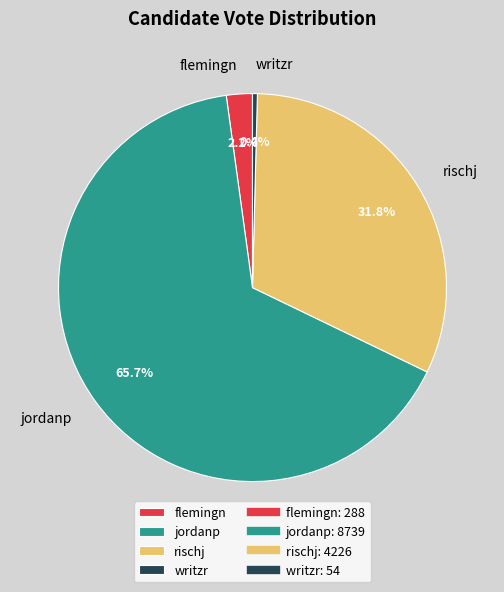

Does any single category account for the majority?

Yes